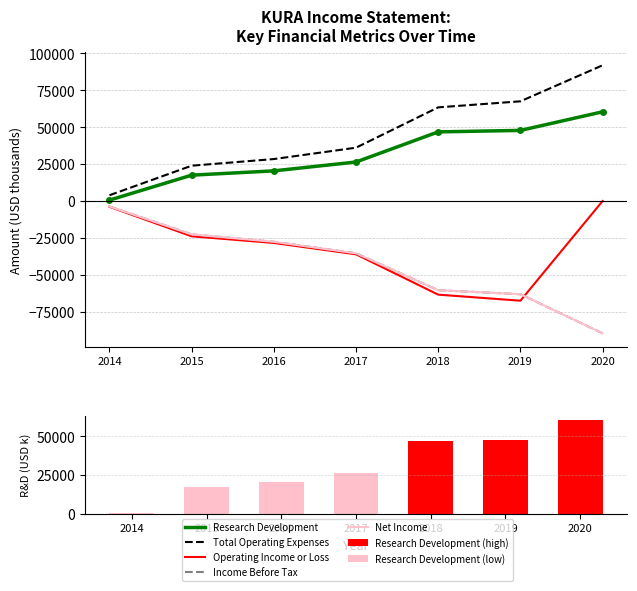

Is the value of Research Development at 2014 greater than the value of Total Operating Expenses at 2020?

No